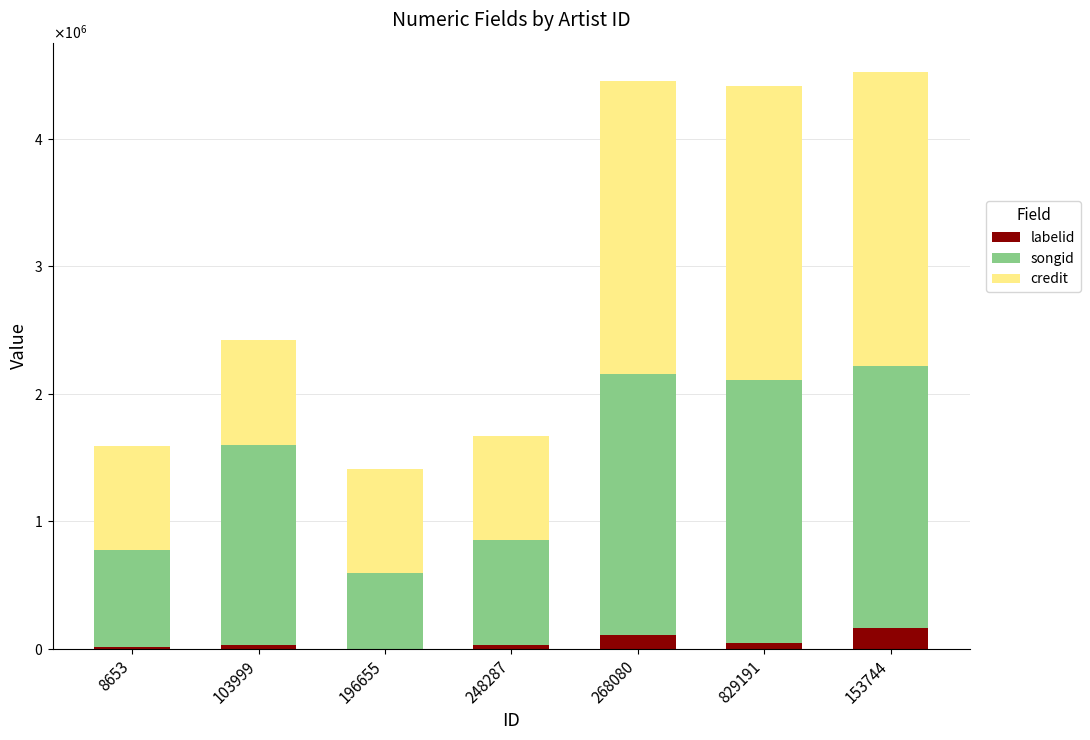

List the labels in order of credit value, smallest first.

8653, 103999, 196655, 248287, 268080, 829191, 153744